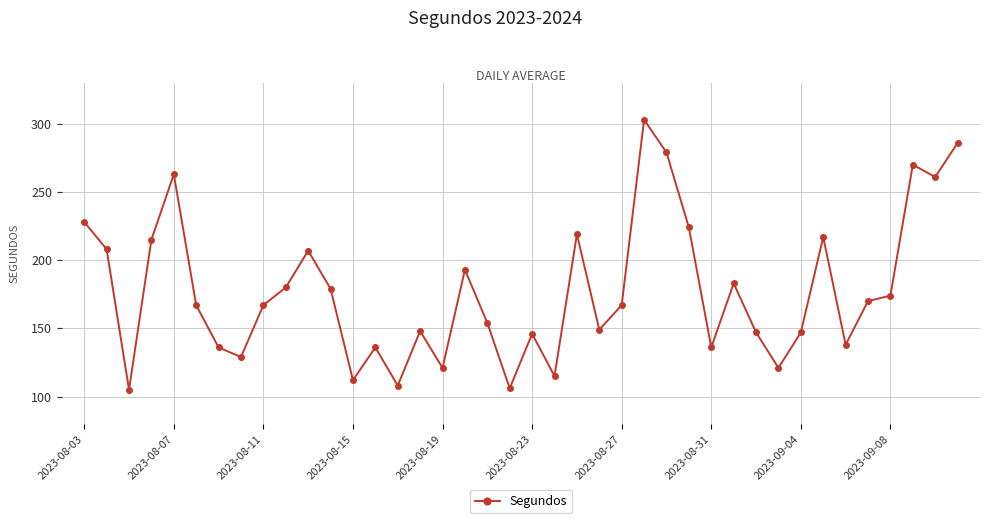

What is the maximum value shown in the chart?

303